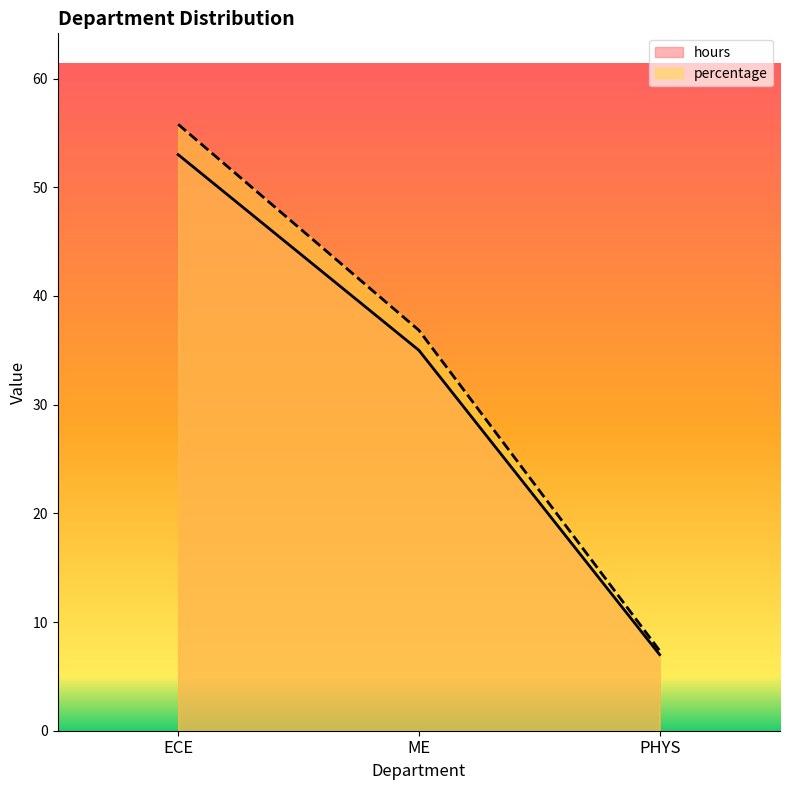

What is the approximate value of hours at PHYS?

7.0